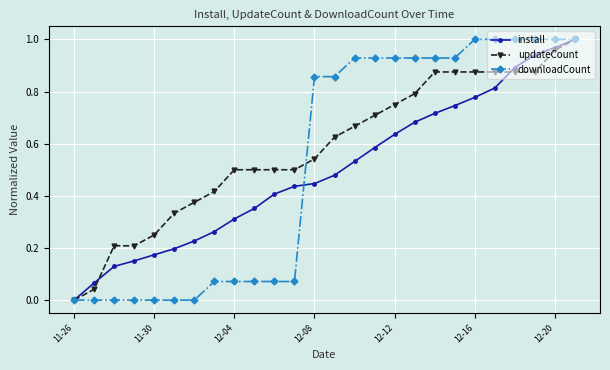

Which series has the largest total across all categories?

updateCount